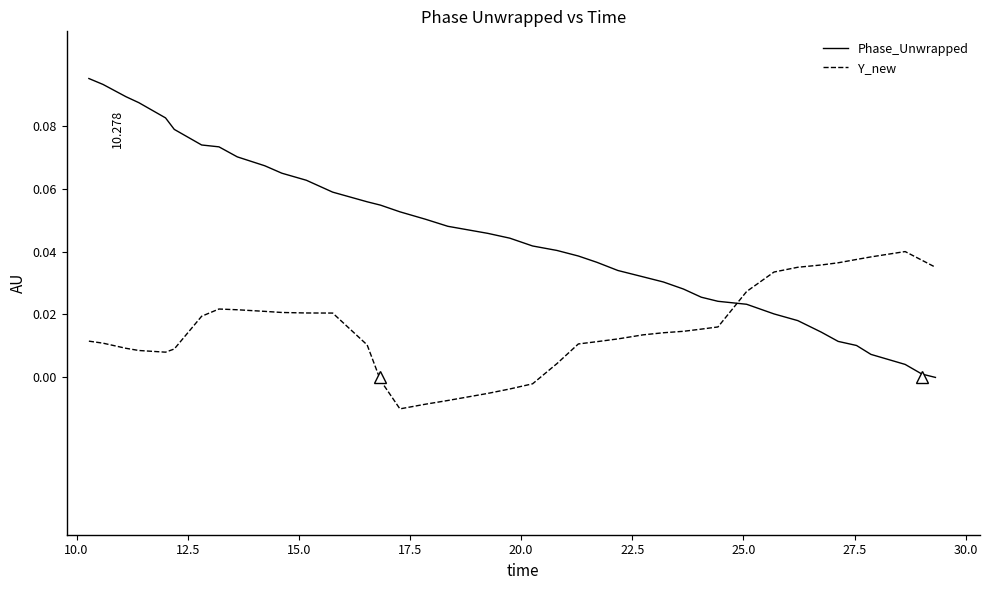

True or false: Y_new and Phase_Unwrapped cross at least once.

True